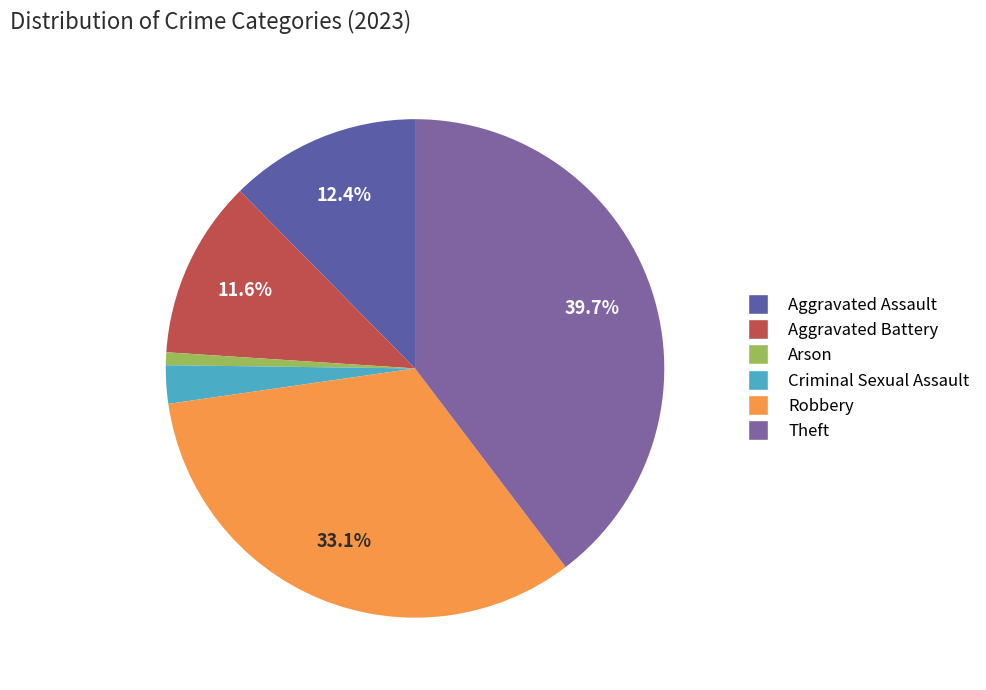

Rank the categories by value from highest to lowest.

Theft, Robbery, Aggravated Assault, Aggravated Battery, Criminal Sexual Assault, Arson